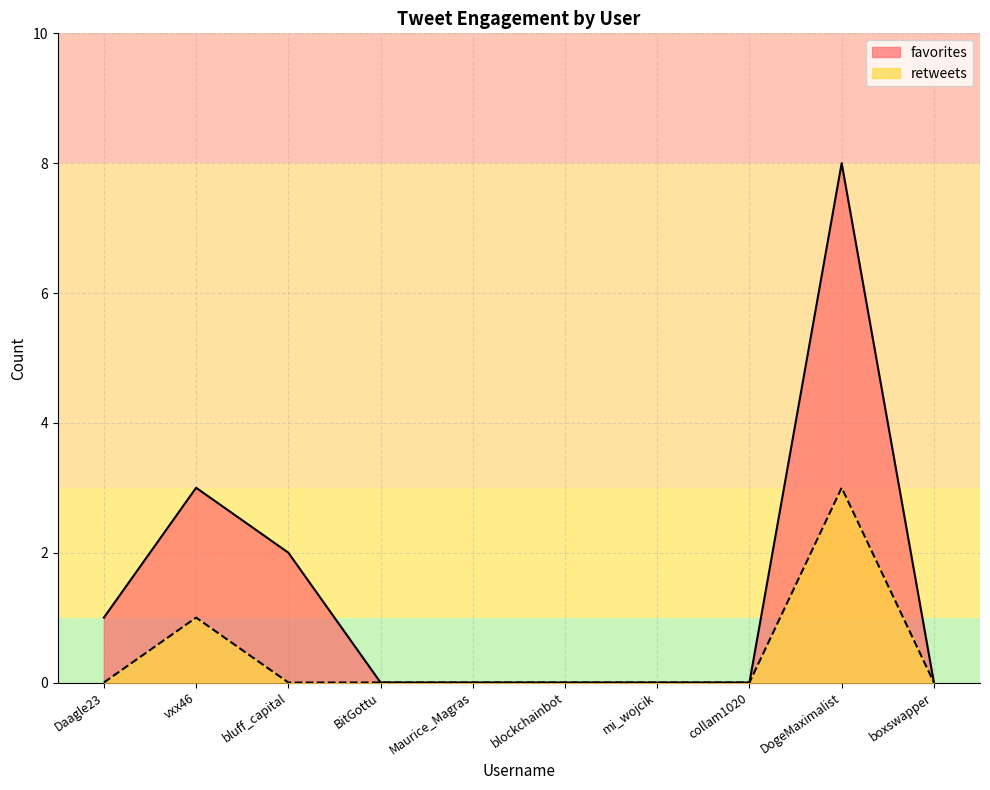

Reading left to right, what are all the values shown in this chart?

favorites: Daagle23=1	vxx46=3	bluff_capital=2	BitGottu=0	Maurice_Magras=0	blockchainbot=0	mi_wojcik=0	collam1020=0	DogeMaximalist=8	boxswapper=0
retweets: Daagle23=0	vxx46=1	bluff_capital=0	BitGottu=0	Maurice_Magras=0	blockchainbot=0	mi_wojcik=0	collam1020=0	DogeMaximalist=3	boxswapper=0